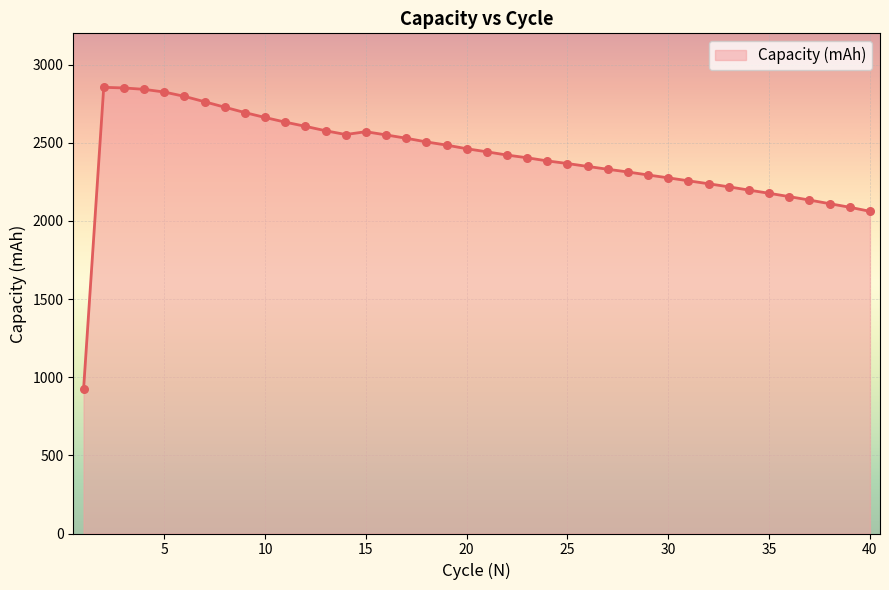

What is the difference between the maximum and minimum values?

1929.9